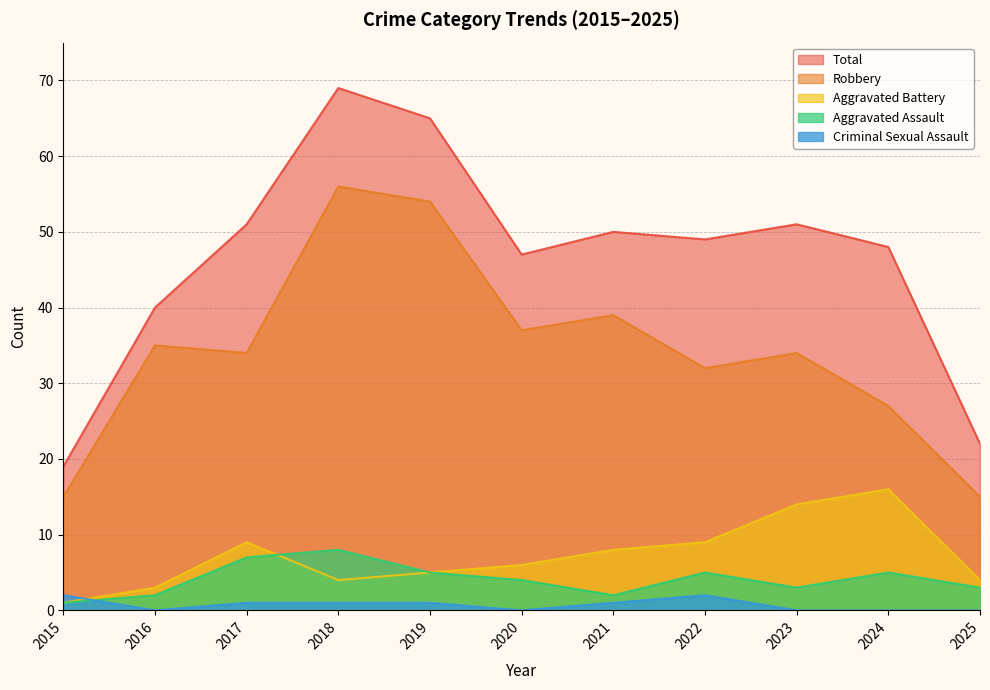

What is the sum of all Criminal Sexual Assault values?

8